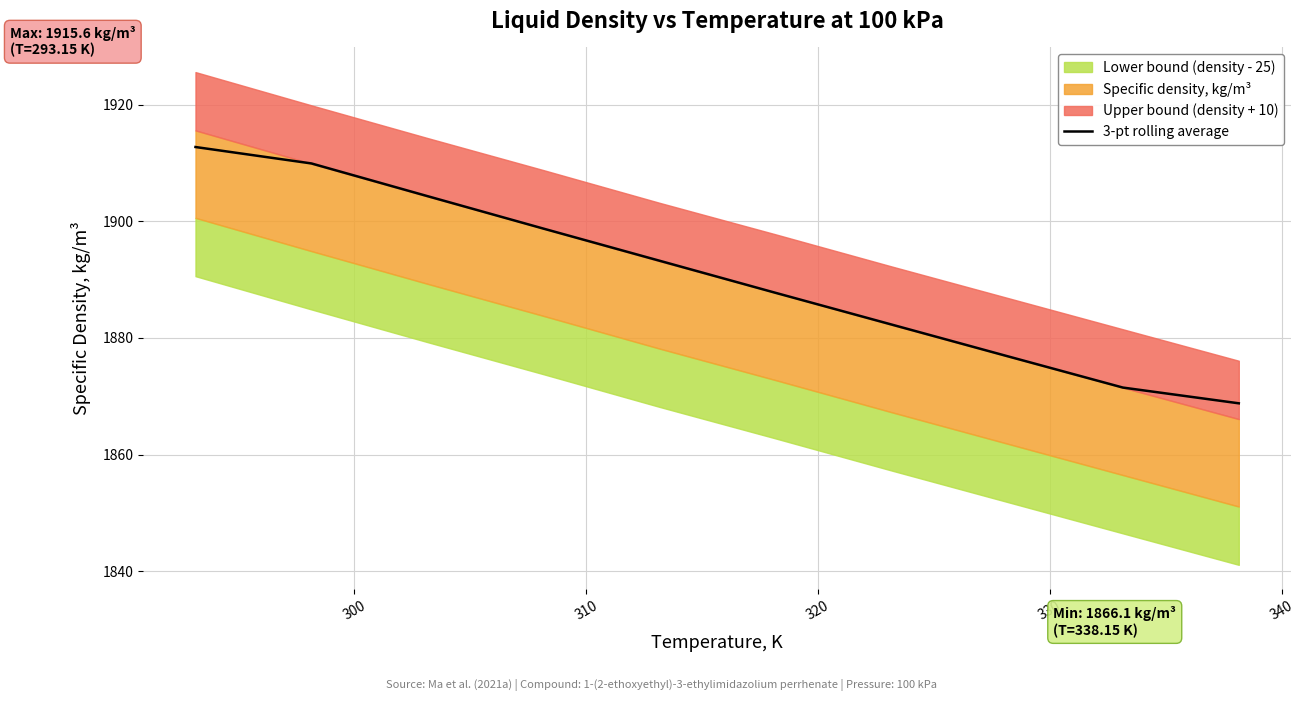

How many lines are shown in the chart?

1